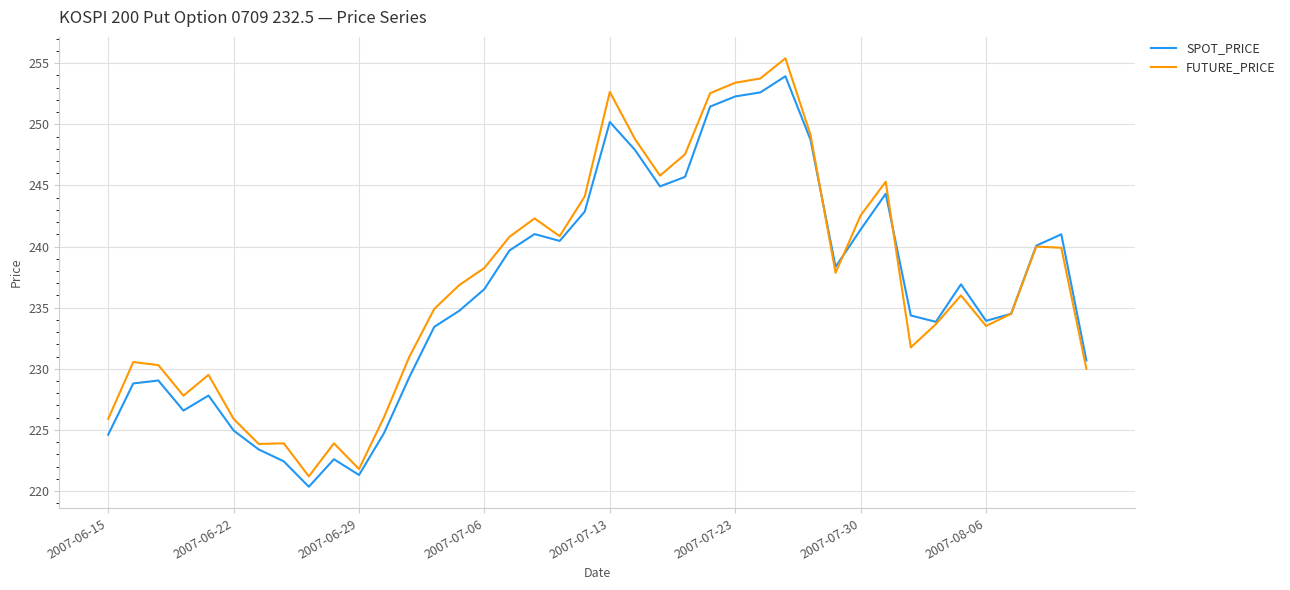

Reading left to right, what are all the values shown in this chart?

SPOT_PRICE: 224.6	228.8	229.0	226.6	227.8	224.9	223.4	222.4	220.3	222.6	221.3	224.8	229.3	233.4	234.8	236.5	239.7	241.0	240.5	242.9	250.2	247.9	244.9	245.7	251.4	252.3	252.6	253.9	248.8	238.3	241.4	244.3	234.4	233.8	236.9	233.9	234.5	240.1	241.0	230.7
FUTURE_PRICE: 225.9	230.6	230.3	227.8	229.5	225.9	223.8	223.9	221.2	223.9	221.8	226.1	230.9	234.9	236.8	238.2	240.8	242.3	240.8	244.1	252.7	248.8	245.8	247.6	252.6	253.4	253.8	255.4	249.2	237.8	242.6	245.3	231.8	233.7	236.0	233.5	234.5	240.0	239.9	230.0